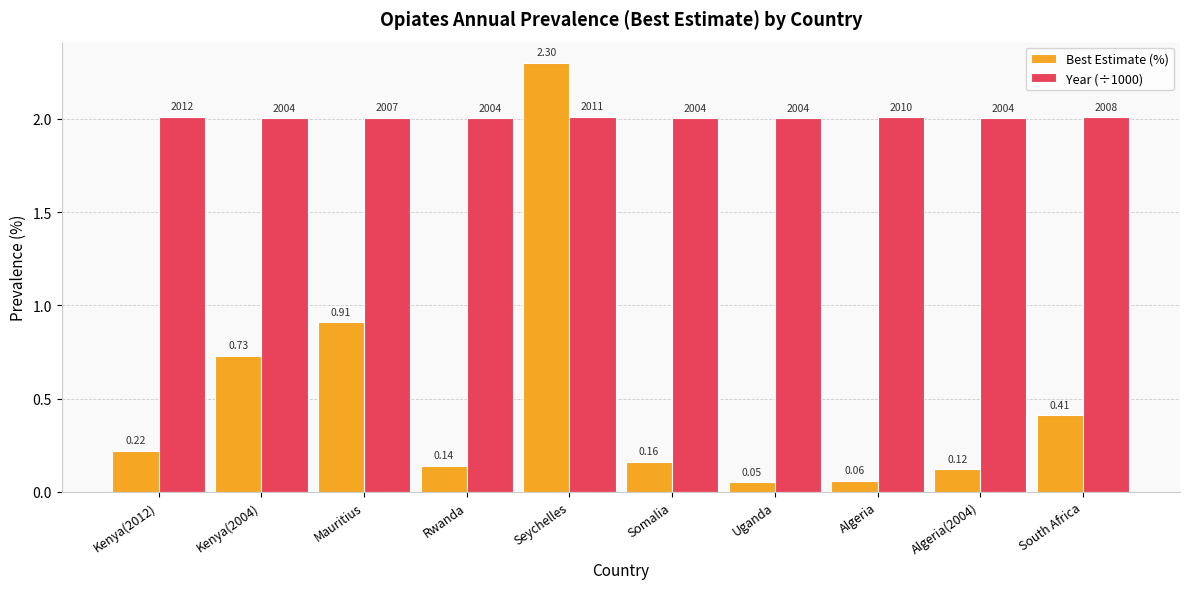

At South Africa, list the series in order from largest to smallest.

Year (÷1000), Best Estimate (%)